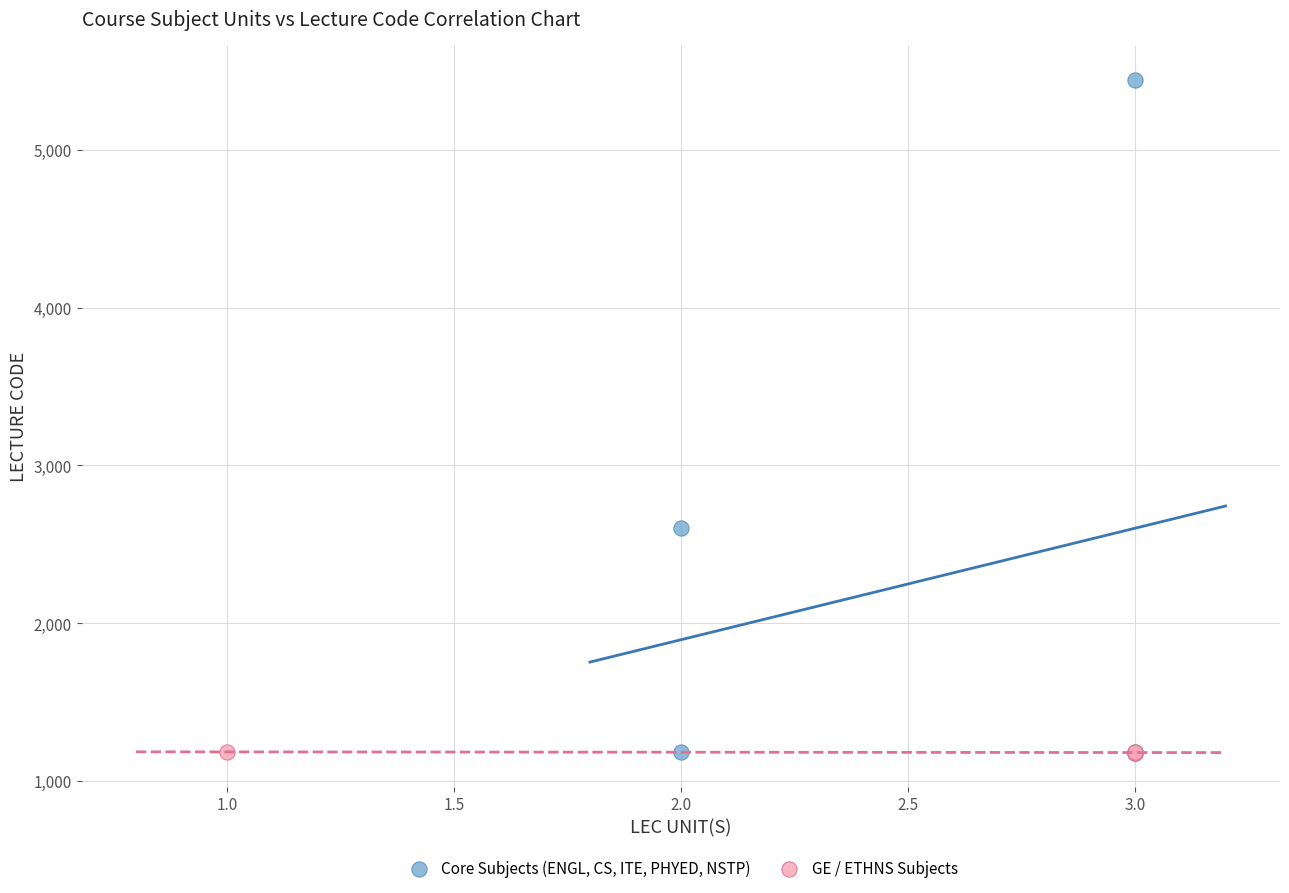

What are all the series names shown in the legend?

Core Subjects (ENGL, CS, ITE, PHYED, NSTP), GE / ETHNS Subjects